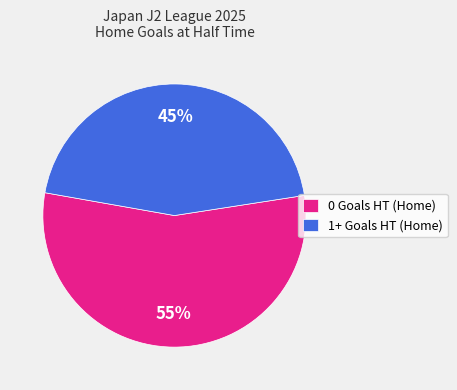

To the nearest percent, what is the difference between the largest and smallest slice percentages?

10%